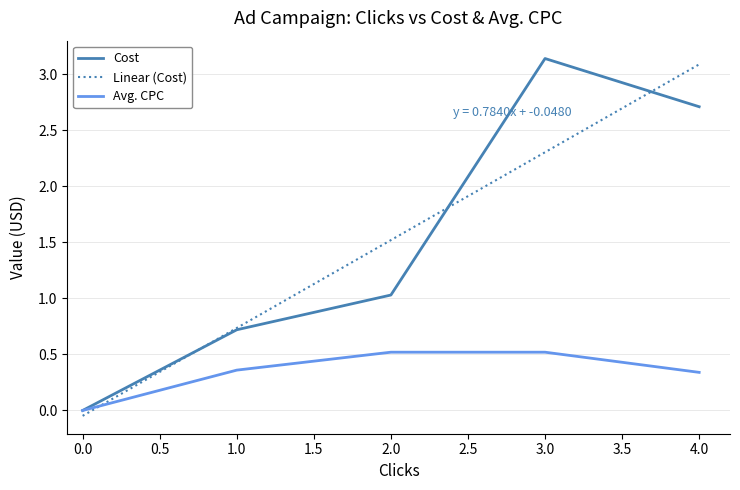

Is it true that Avg. CPC equals 0.5 at 3.0?

True